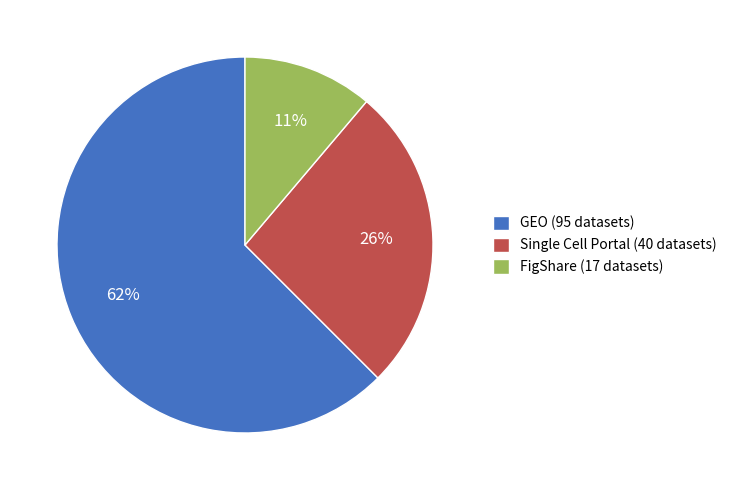

What is the smallest slice in the pie chart?

FigShare